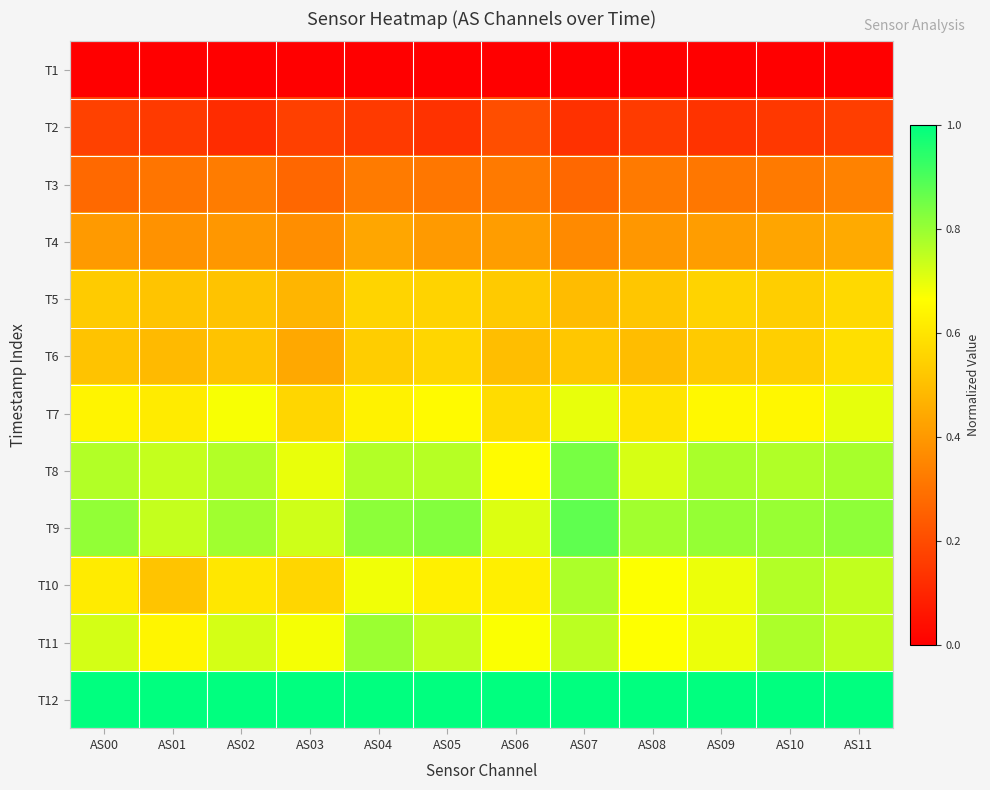

Reading left to right, extract all data points from this chart.

T1: AS00=0.0	AS01=0.0	AS02=0.0	AS03=0.0	AS04=0.0	AS05=0.0	AS06=0.0	AS07=0.0	AS08=0.0	AS09=0.0	AS10=0.0	AS11=0.0
T2: AS00=0.2	AS01=0.2	AS02=0.1	AS03=0.2	AS04=0.2	AS05=0.1	AS06=0.2	AS07=0.1	AS08=0.2	AS09=0.1	AS10=0.1	AS11=0.2
T3: AS00=0.3	AS01=0.3	AS02=0.3	AS03=0.3	AS04=0.3	AS05=0.3	AS06=0.3	AS07=0.3	AS08=0.3	AS09=0.3	AS10=0.3	AS11=0.3
T4: AS00=0.4	AS01=0.4	AS02=0.4	AS03=0.4	AS04=0.4	AS05=0.4	AS06=0.4	AS07=0.4	AS08=0.4	AS09=0.4	AS10=0.4	AS11=0.4
T5: AS00=0.5	AS01=0.5	AS02=0.5	AS03=0.5	AS04=0.6	AS05=0.6	AS06=0.5	AS07=0.5	AS08=0.5	AS09=0.6	AS10=0.5	AS11=0.6
T6: AS00=0.5	AS01=0.5	AS02=0.5	AS03=0.4	AS04=0.5	AS05=0.6	AS06=0.5	AS07=0.5	AS08=0.5	AS09=0.5	AS10=0.5	AS11=0.6
T7: AS00=0.6	AS01=0.6	AS02=0.7	AS03=0.6	AS04=0.6	AS05=0.7	AS06=0.6	AS07=0.7	AS08=0.6	AS09=0.6	AS10=0.6	AS11=0.7
T8: AS00=0.8	AS01=0.7	AS02=0.8	AS03=0.7	AS04=0.8	AS05=0.8	AS06=0.7	AS07=0.8	AS08=0.7	AS09=0.8	AS10=0.8	AS11=0.8
T9: AS00=0.8	AS01=0.7	AS02=0.8	AS03=0.7	AS04=0.8	AS05=0.8	AS06=0.7	AS07=0.9	AS08=0.8	AS09=0.8	AS10=0.8	AS11=0.8
T10: AS00=0.6	AS01=0.5	AS02=0.6	AS03=0.6	AS04=0.7	AS05=0.6	AS06=0.6	AS07=0.8	AS08=0.7	AS09=0.7	AS10=0.8	AS11=0.7
T11: AS00=0.7	AS01=0.6	AS02=0.7	AS03=0.7	AS04=0.8	AS05=0.7	AS06=0.7	AS07=0.8	AS08=0.7	AS09=0.7	AS10=0.8	AS11=0.7
T12: AS00=1.0	AS01=1.0	AS02=1.0	AS03=1.0	AS04=1.0	AS05=1.0	AS06=1.0	AS07=1.0	AS08=1.0	AS09=1.0	AS10=1.0	AS11=1.0